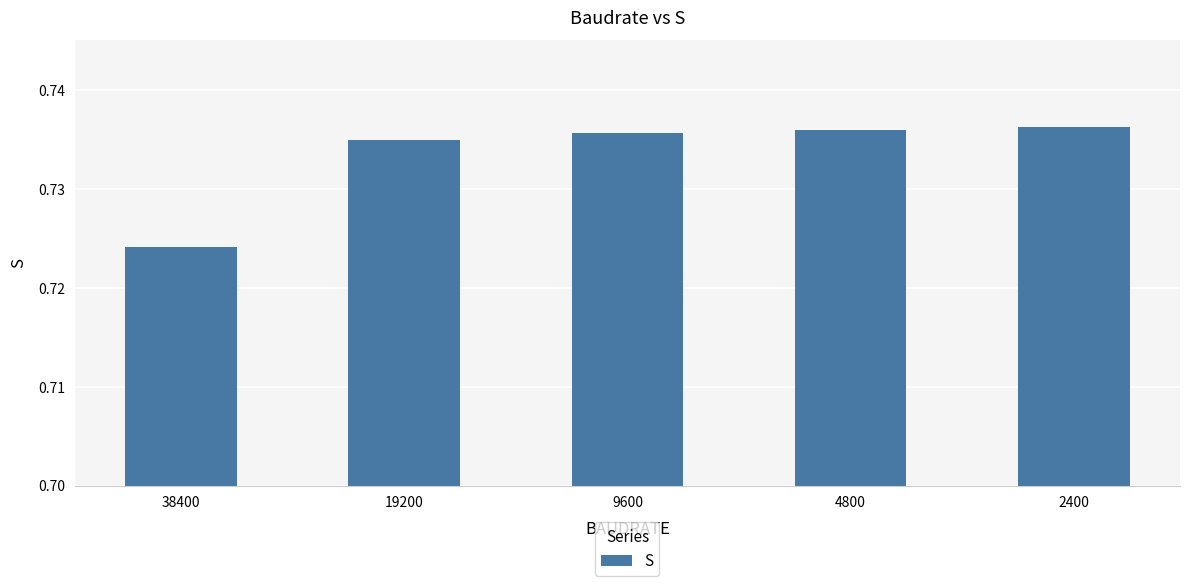

How many values are between 0 and 1?

5